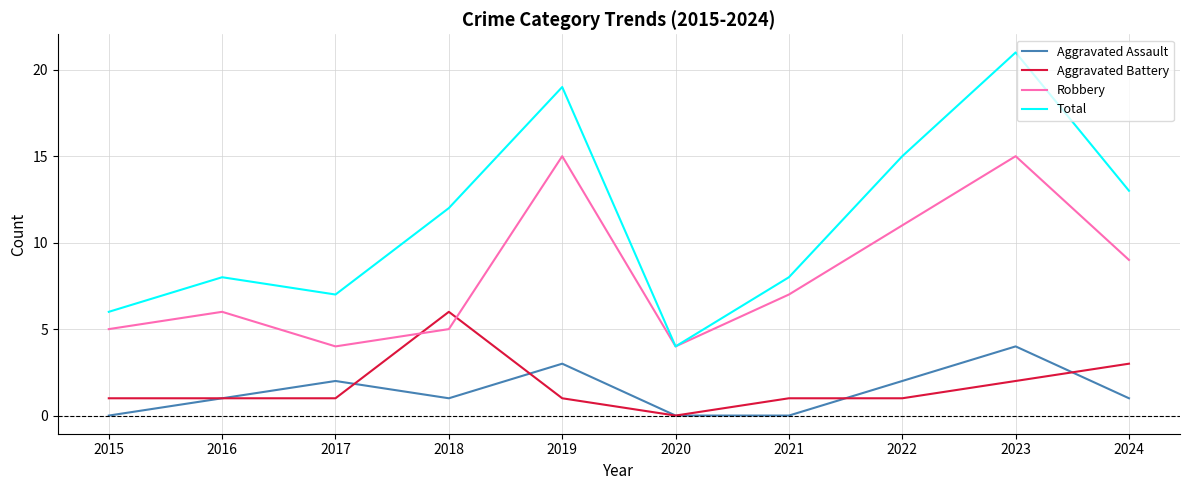

Reading left to right, transcribe all the data shown in this chart.

Aggravated Assault: 2015=0	2016=1	2017=2	2018=1	2019=3	2020=0	2021=0	2022=2	2023=4	2024=1
Aggravated Battery: 2015=1	2016=1	2017=1	2018=6	2019=1	2020=0	2021=1	2022=1	2023=2	2024=3
Robbery: 2015=5	2016=6	2017=4	2018=5	2019=15	2020=4	2021=7	2022=11	2023=15	2024=9
Total: 2015=6	2016=8	2017=7	2018=12	2019=19	2020=4	2021=8	2022=15	2023=21	2024=13